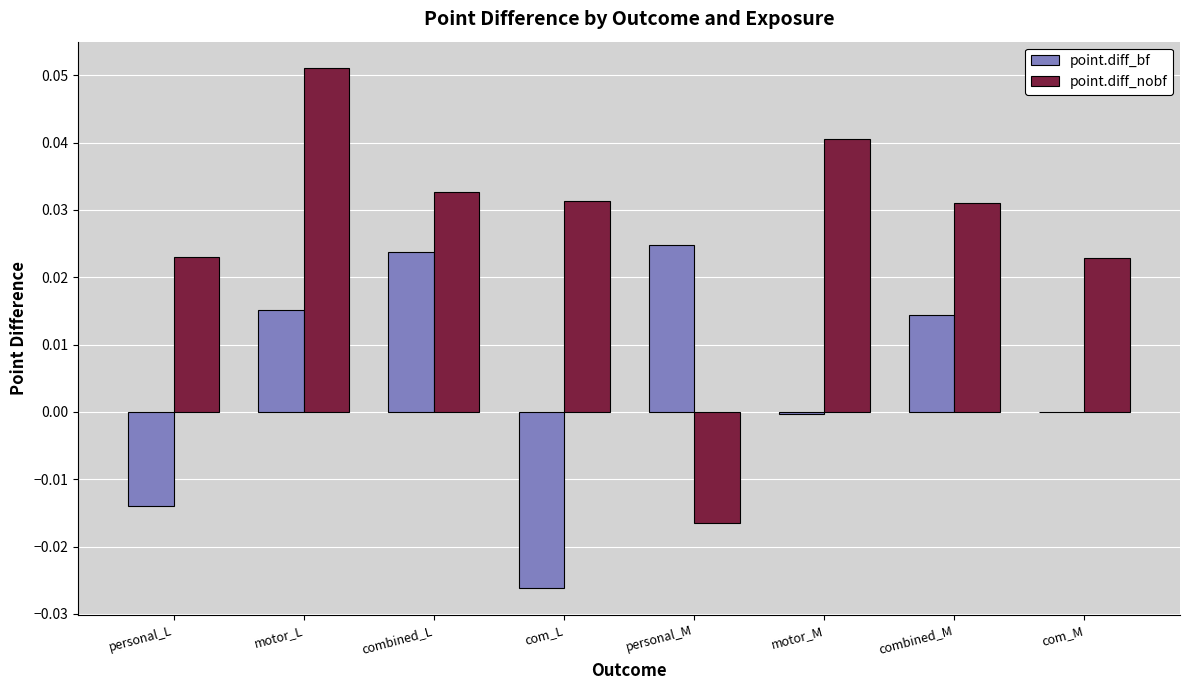

Are the bars horizontal?

No